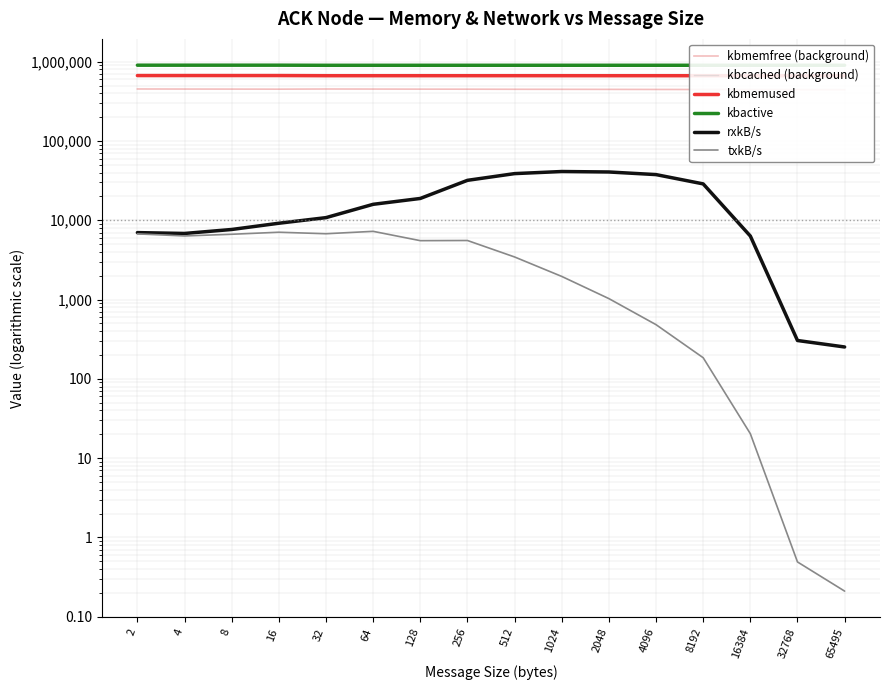

How many lines are shown in the chart?

6